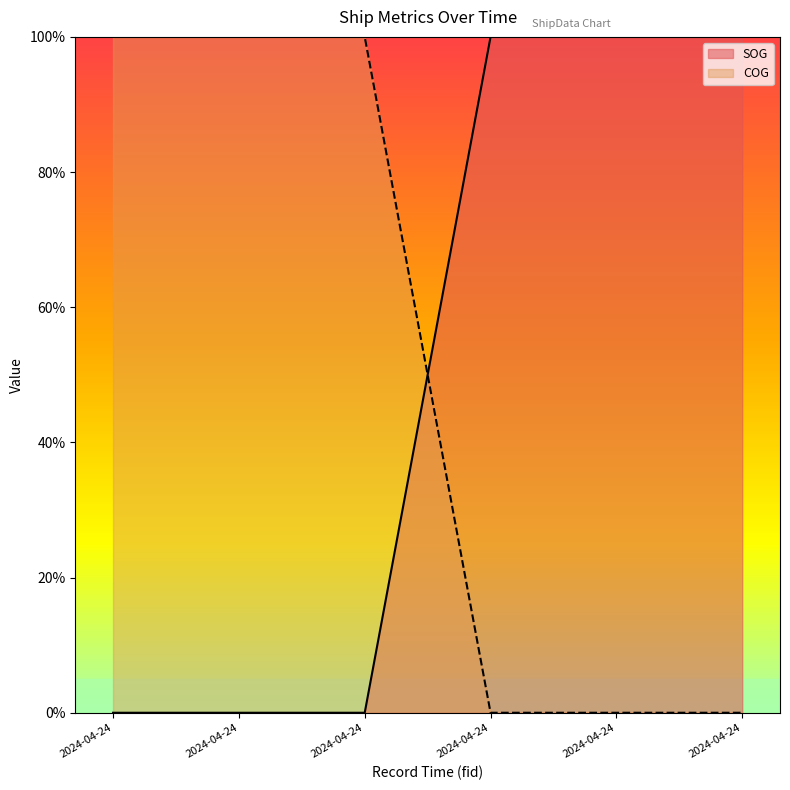

What is the difference between the SOG values at 2024-04-24 12:18:28 (1013) and 2024-04-24 12:27:59 (854)?

100.0